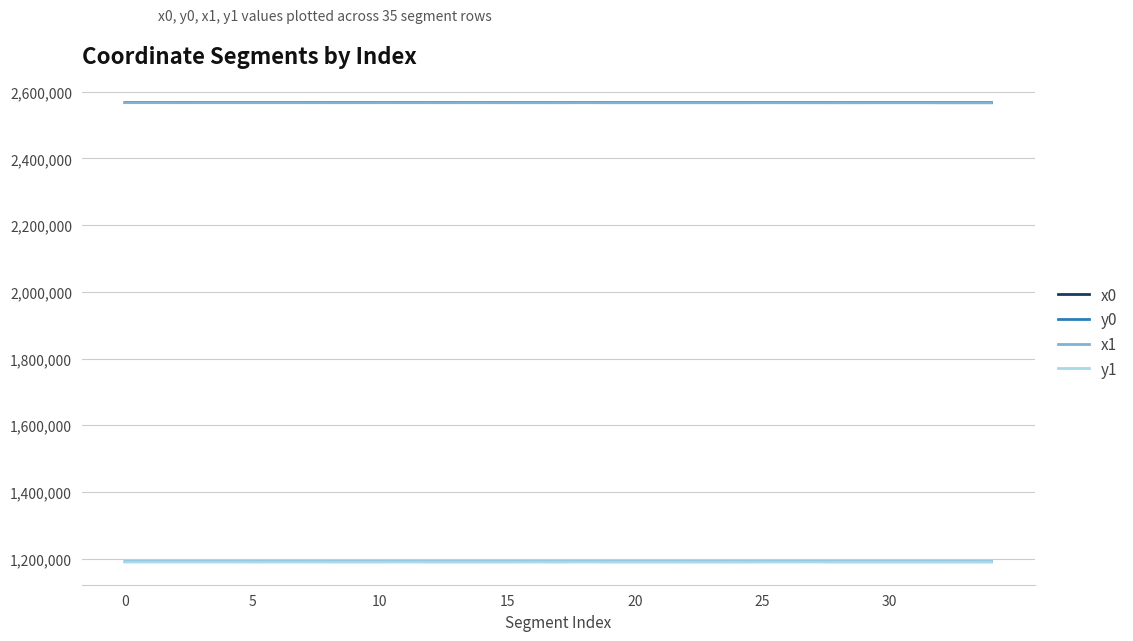

True or false: y0 and x0 intersect in this chart.

False